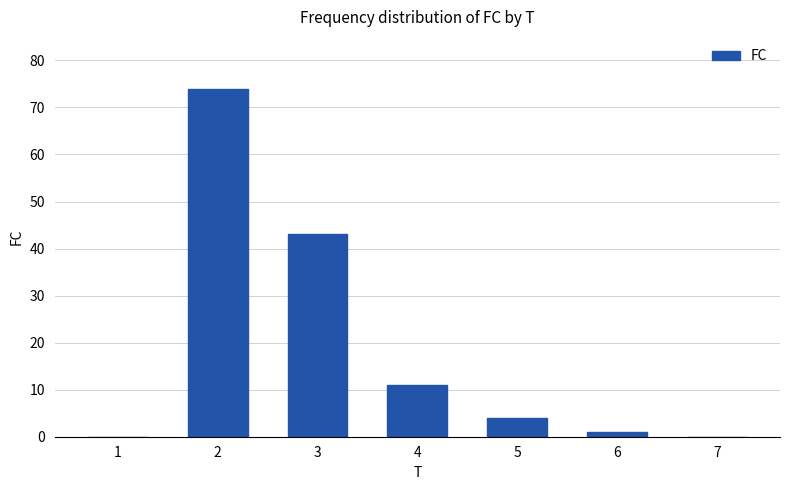

What is the sum of all values?

133